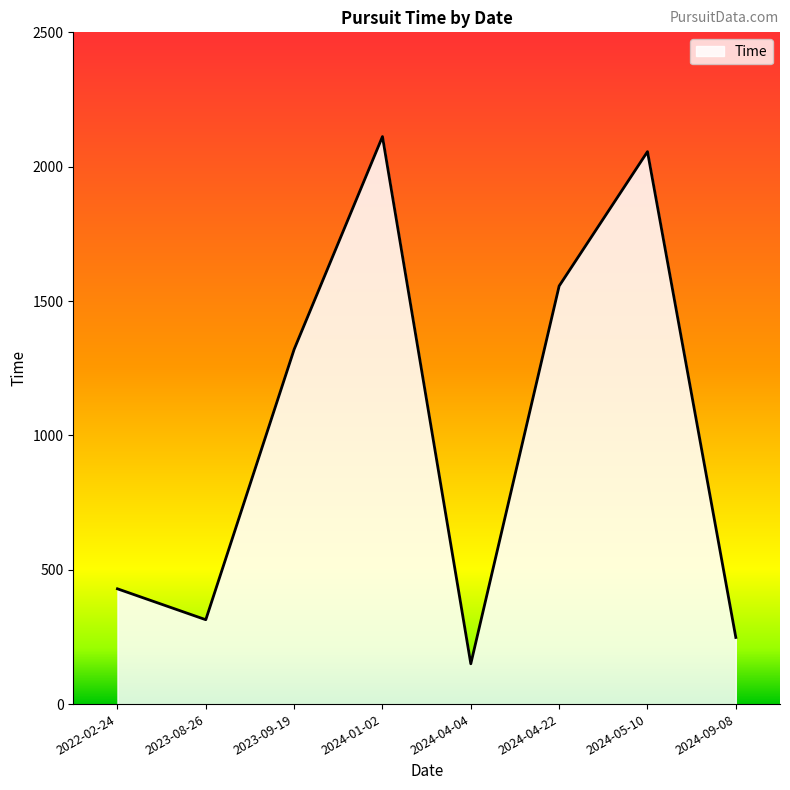

True or false: there are more than 1 points higher than both neighbors.

True